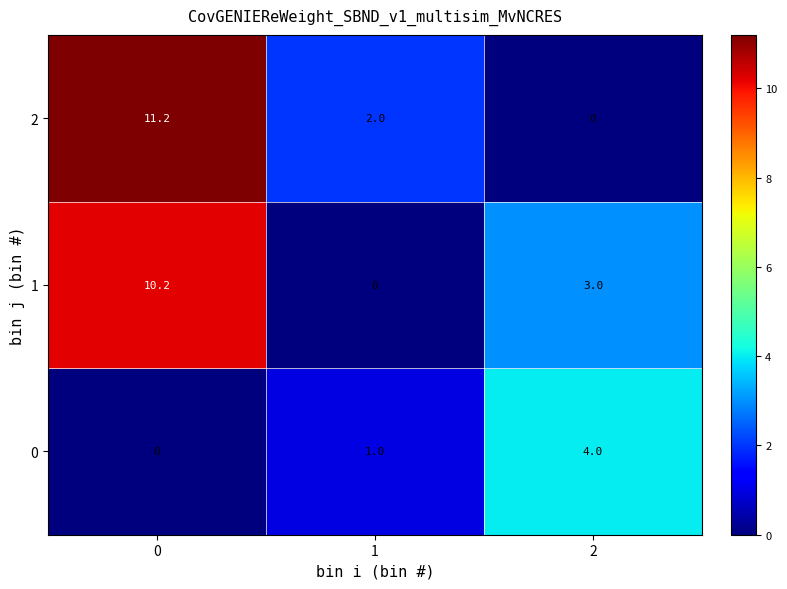

What is the total value across all series at 0?

21.4